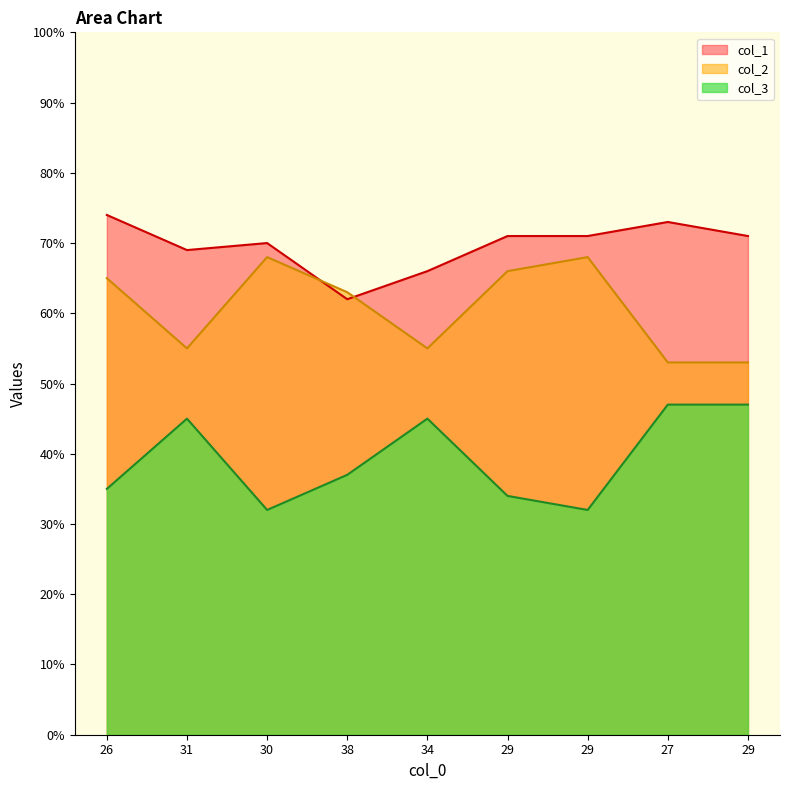

Which series has the largest range (max minus min)?

col_2